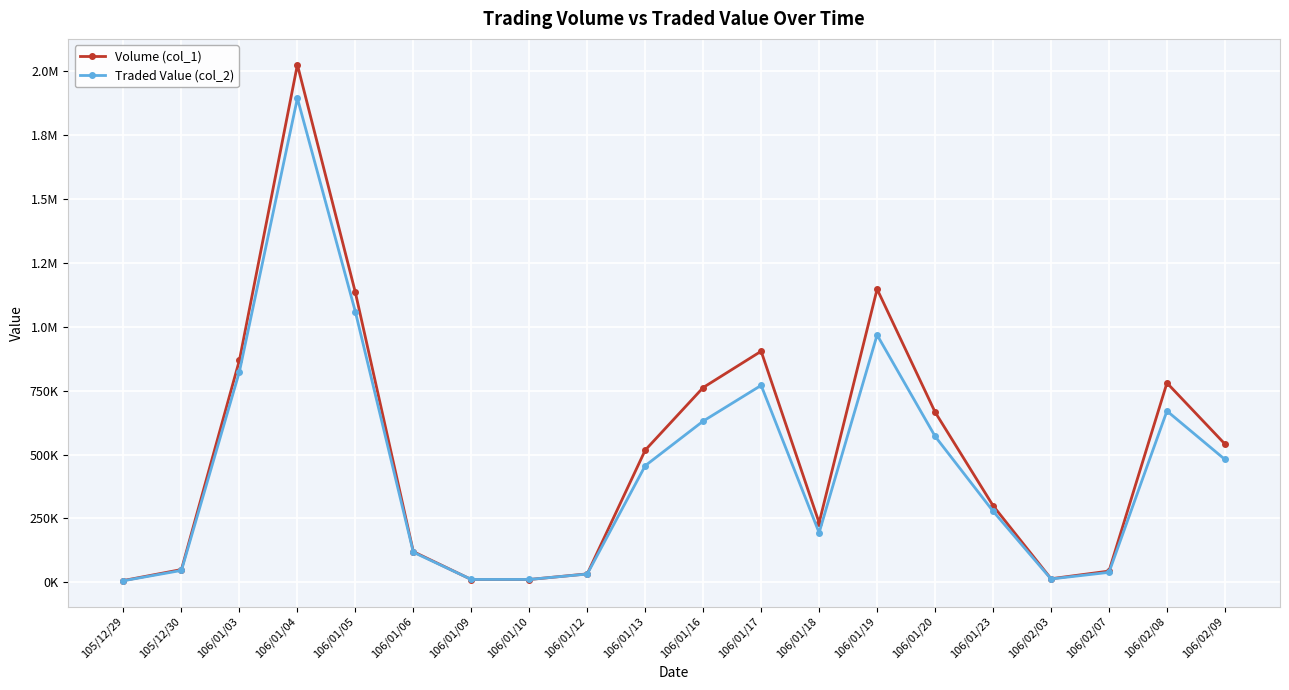

What are all the series names shown in the legend?

Volume (col_1), Traded Value (col_2)